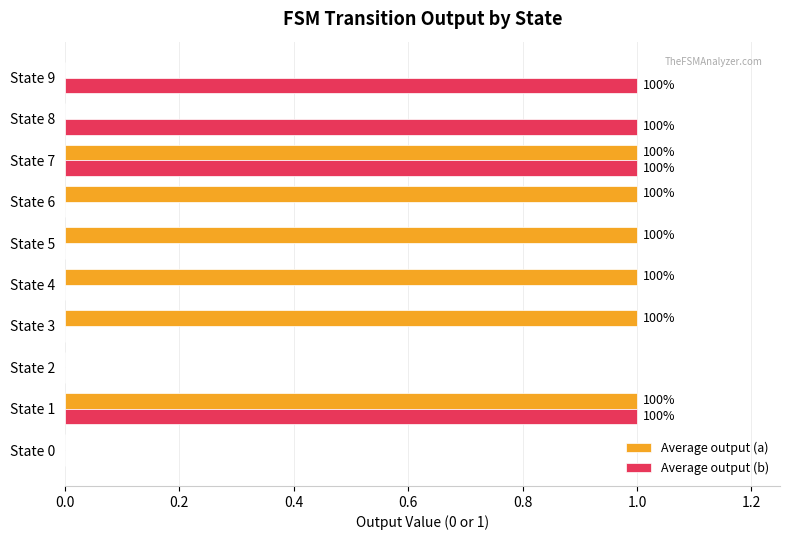

What are all the series names shown in the legend?

Average output (a), Average output (b)